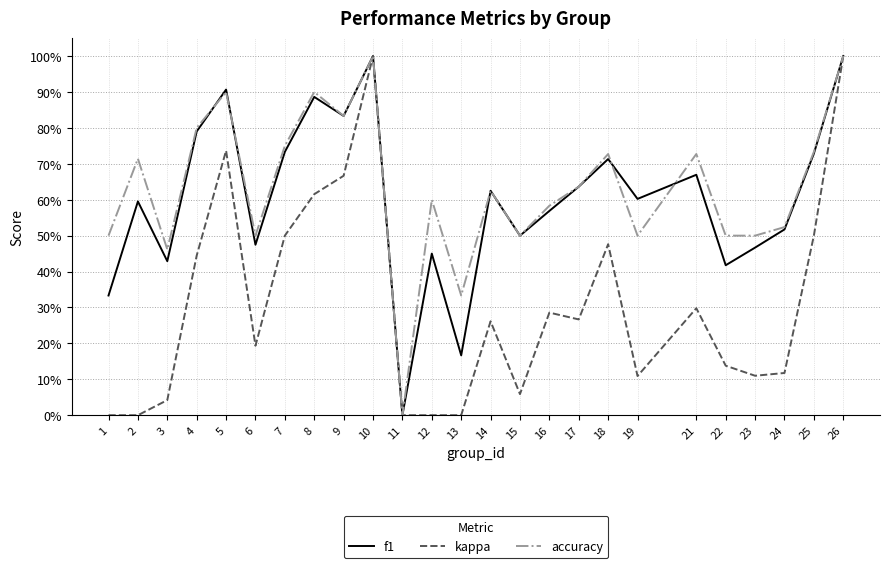

What are all the series names shown in the legend?

f1, kappa, accuracy